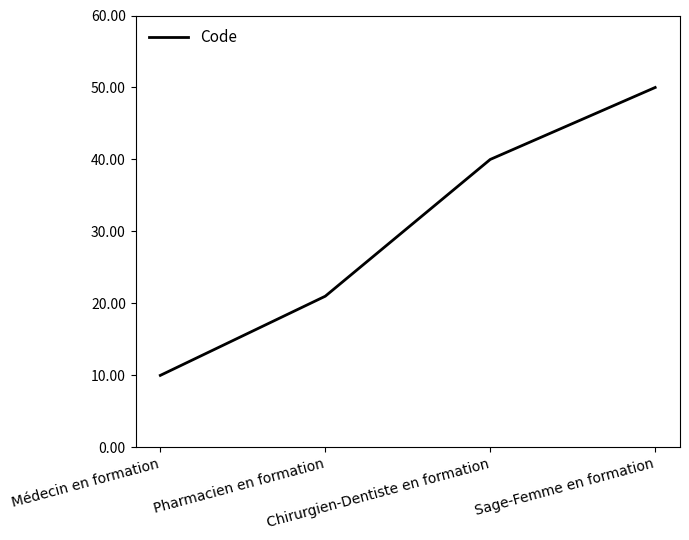

True or false: the data has more than 2 interior local peaks.

False